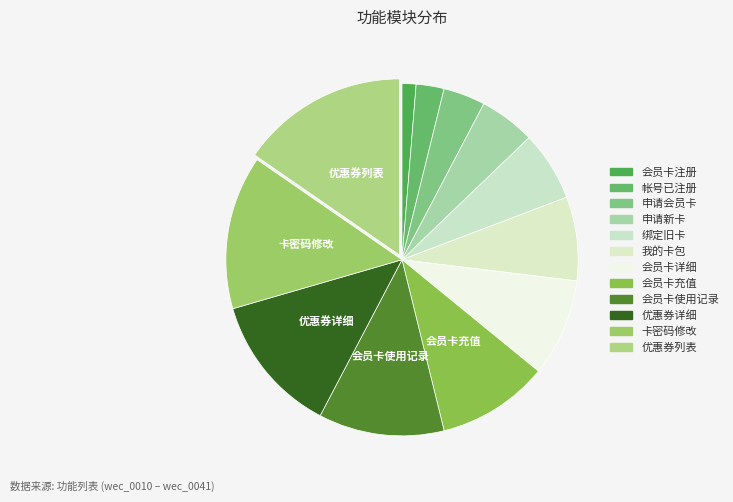

What is the ratio of the value at 我的卡包 to the value at 绑定旧卡?

1.2